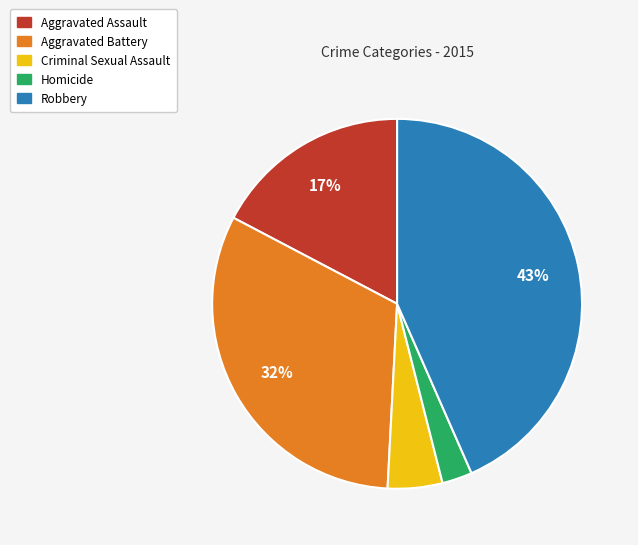

To the nearest percent, what percentage of the pie is Aggravated Assault?

17%